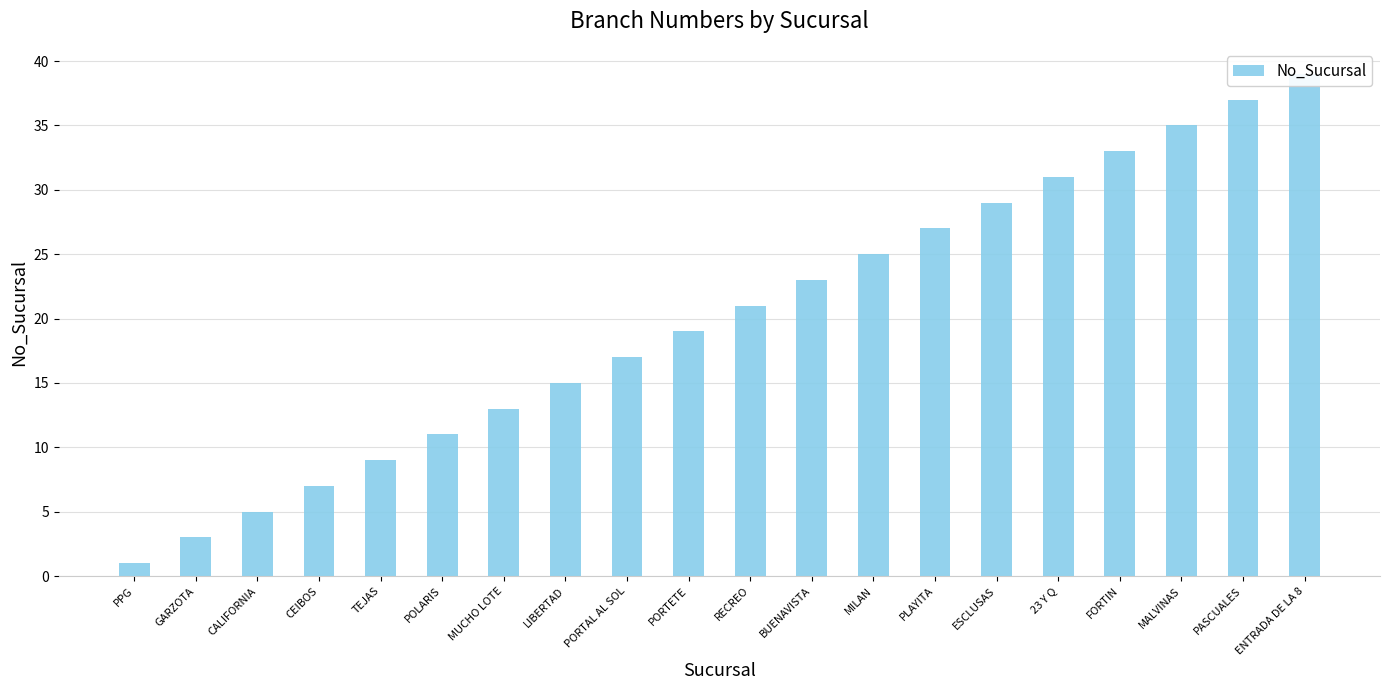

What is the value of the 15th bar from the left?

29